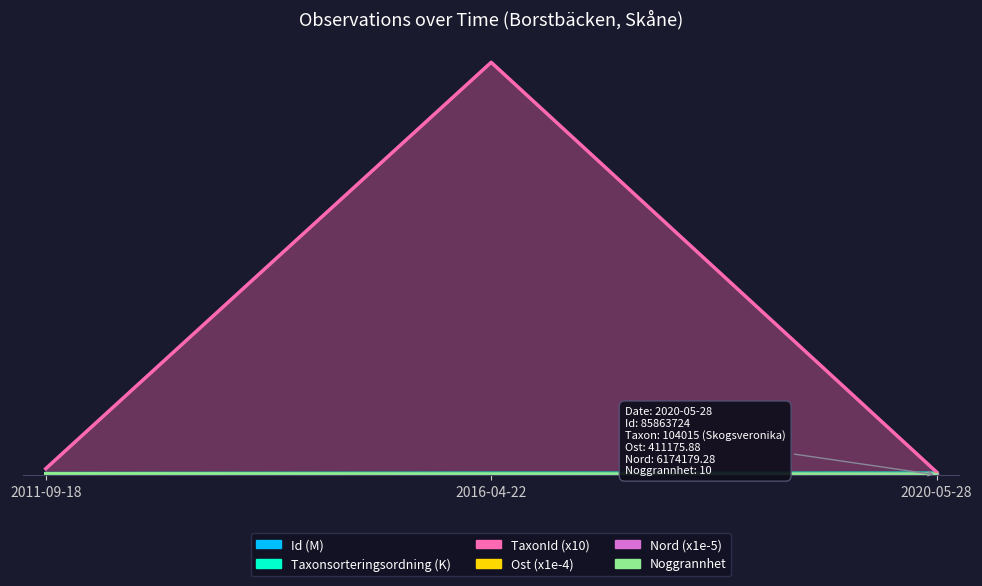

Which series has the widest spread of values?

TaxonId